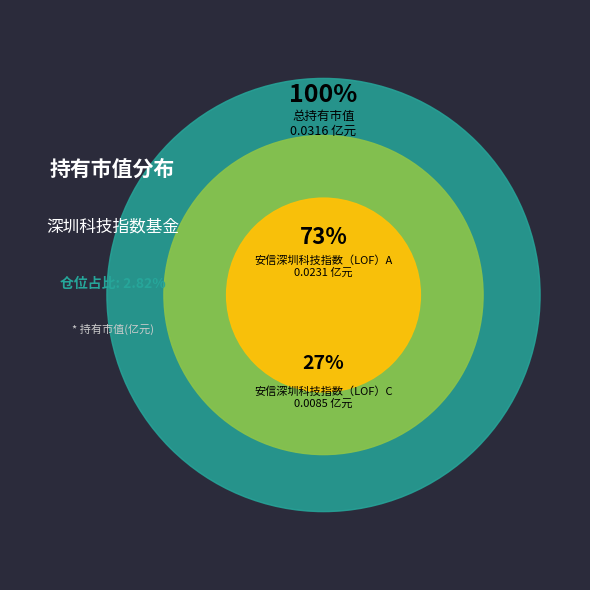

What is the smallest slice in the pie chart?

安信深圳科技指数（LOF）C